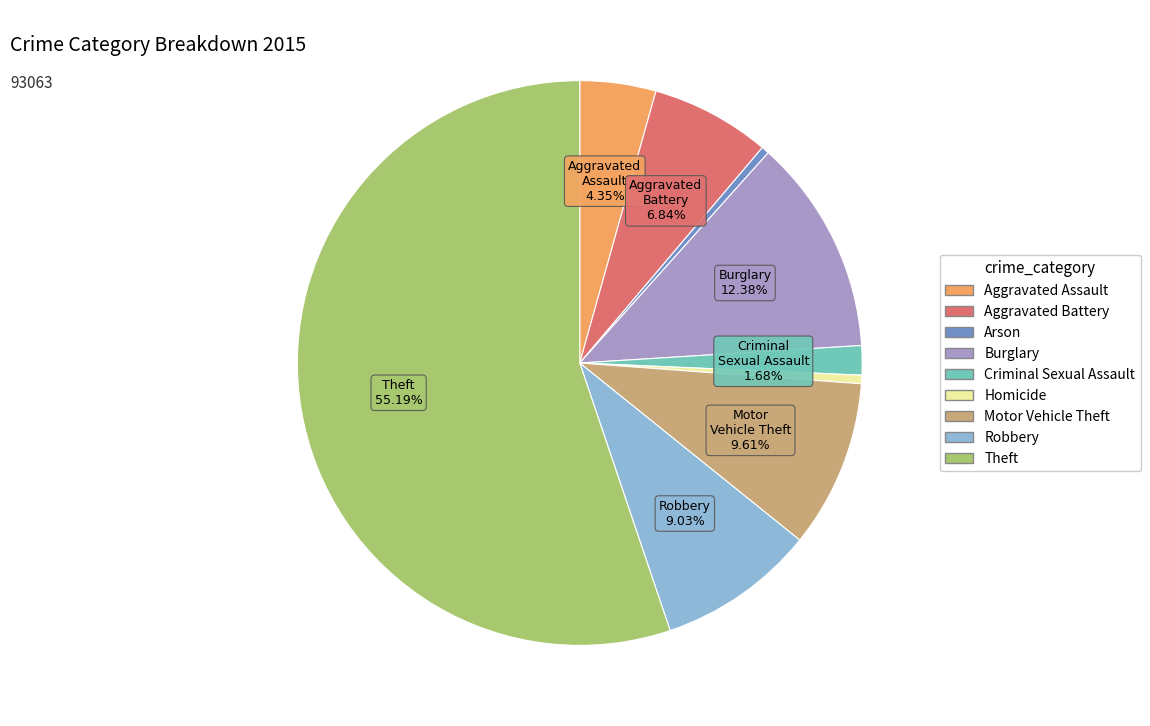

To the nearest percent, what is the difference between the largest and smallest slice percentages?

55%